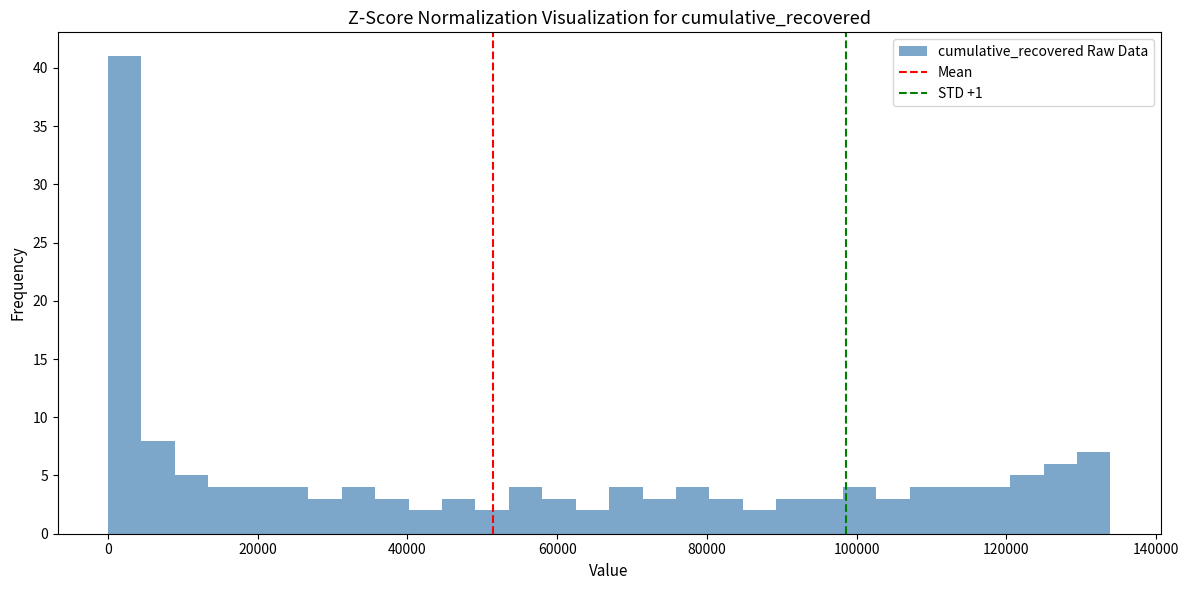

Around what value on the x-axis is the tallest bar? Give the approximate position of its centre, as read against the axis.

2000